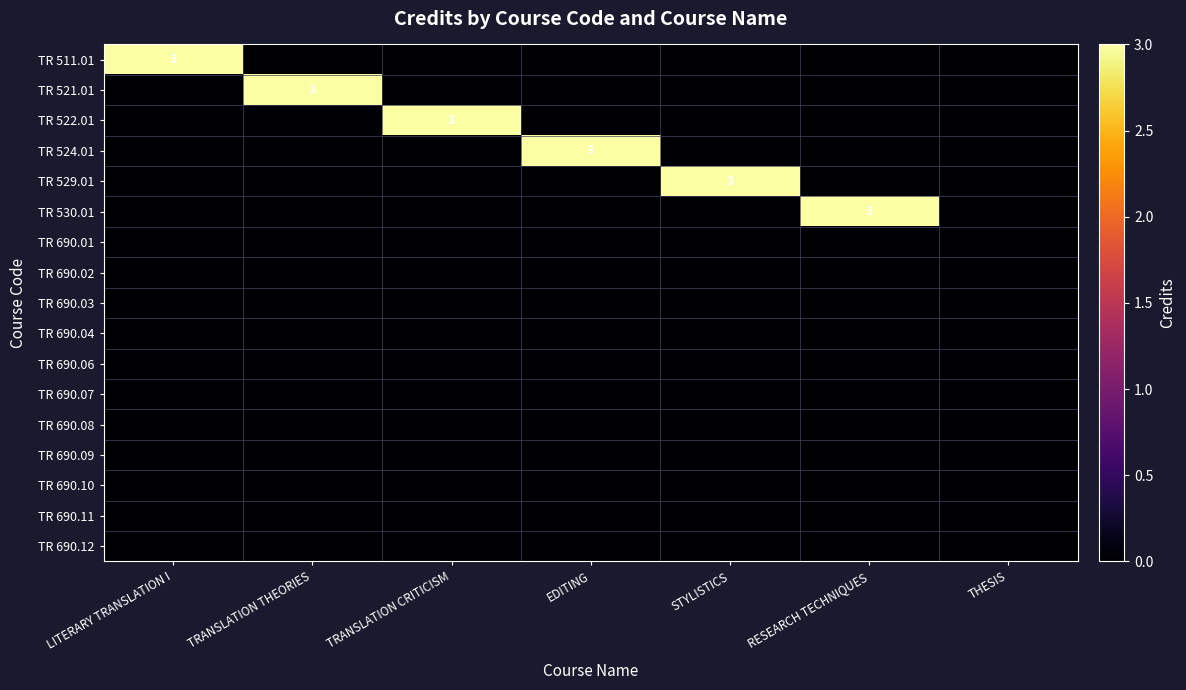

Count the number of data series in this chart.

17